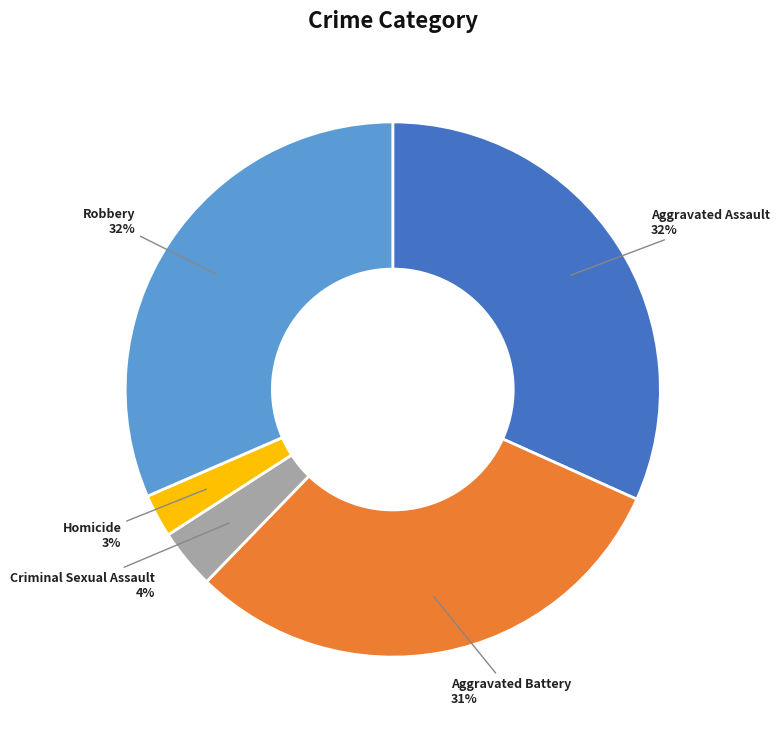

Is there a majority slice in this chart?

No